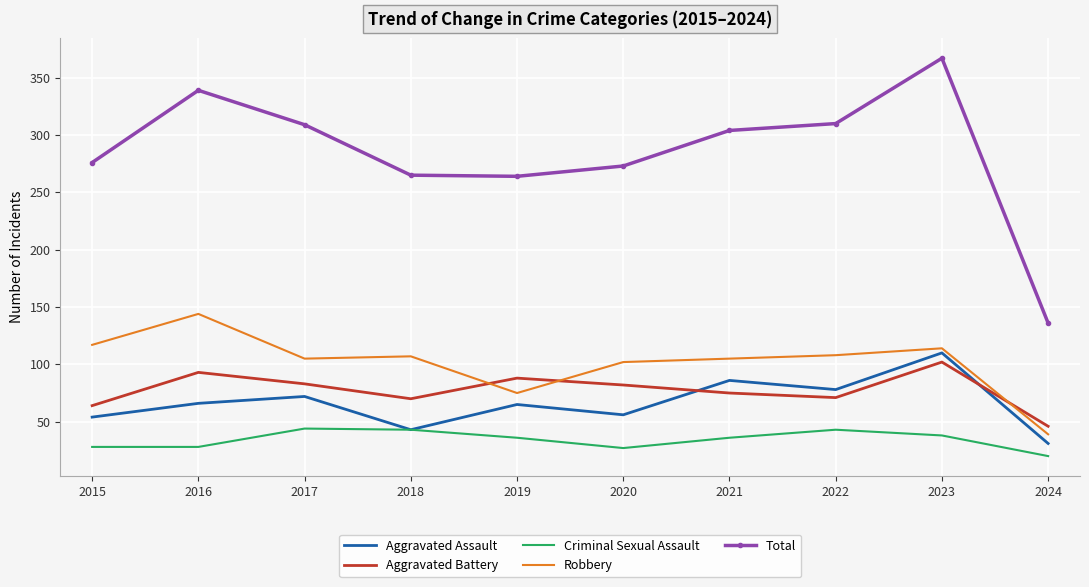

Is the value of Aggravated Assault at 2019 greater than the value of Total at 2022?

No